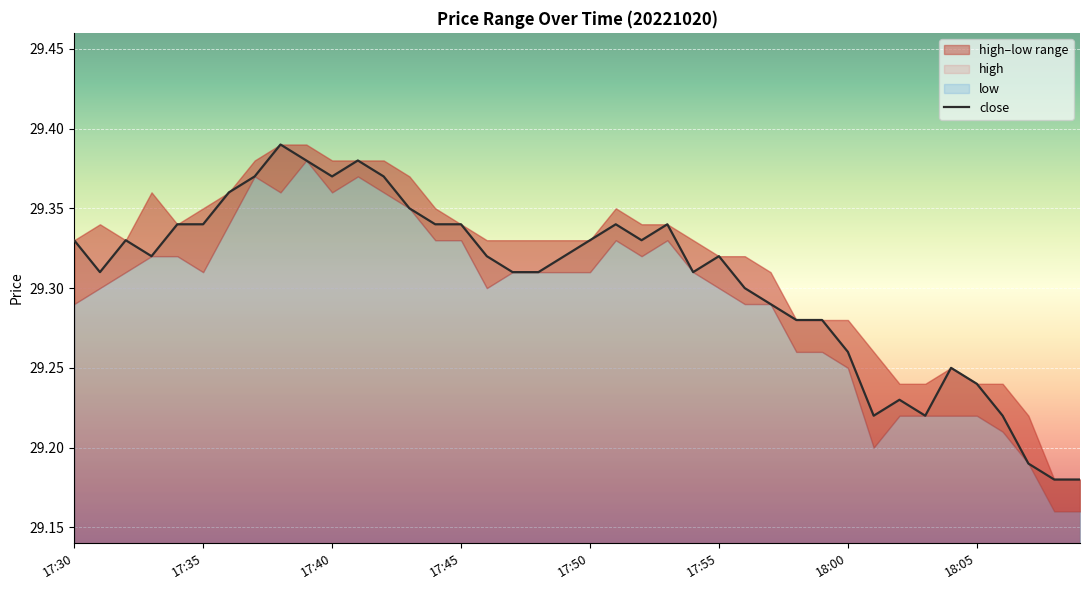

At which category does the chart reach its minimum across all series?

38